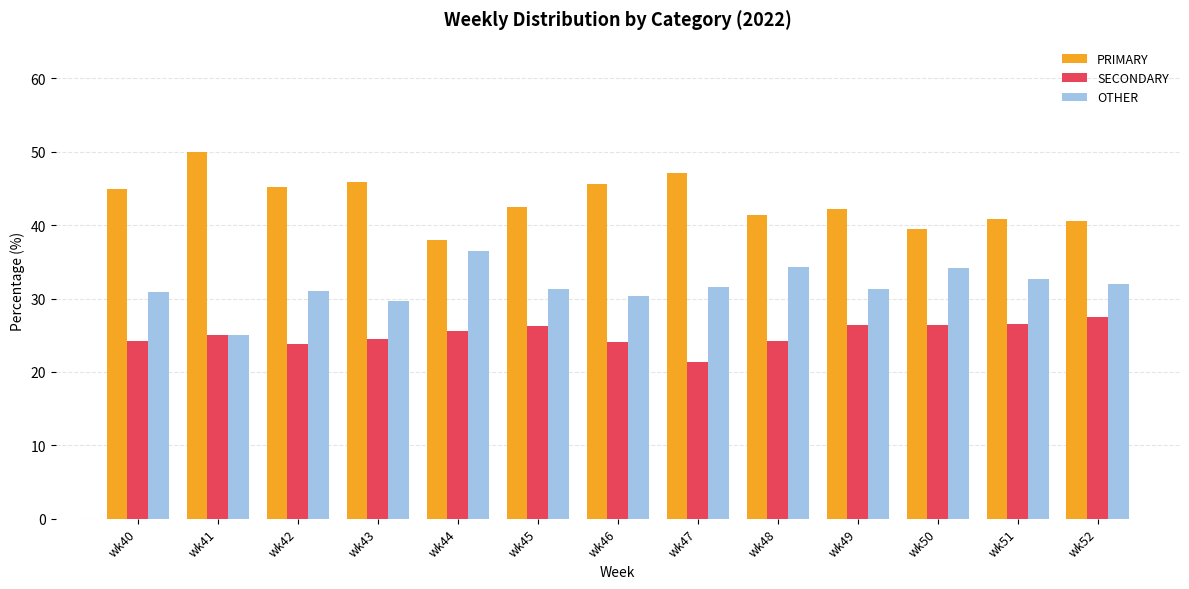

Is the value of OTHER at wk48 greater than the value of SECONDARY at wk46?

Yes